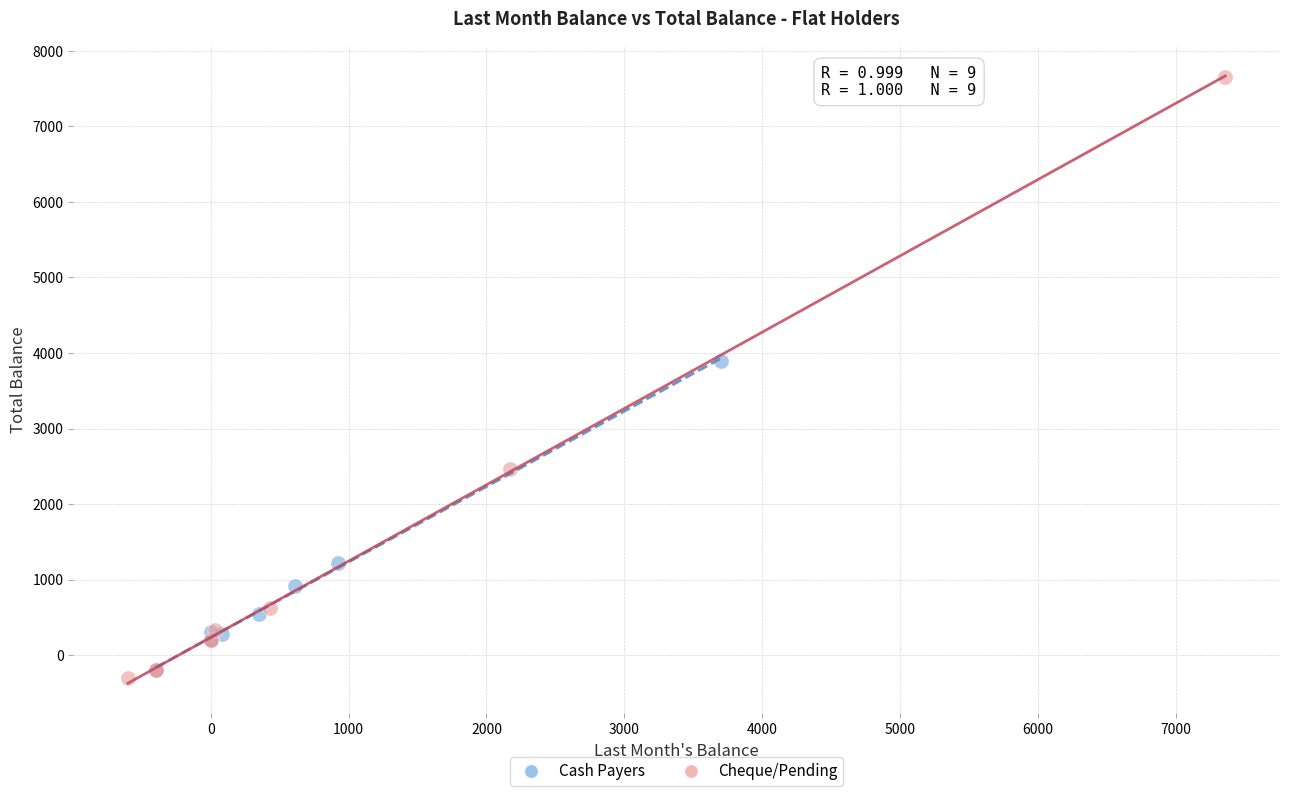

Which series contains the highest Y value?

Cheque/Pending